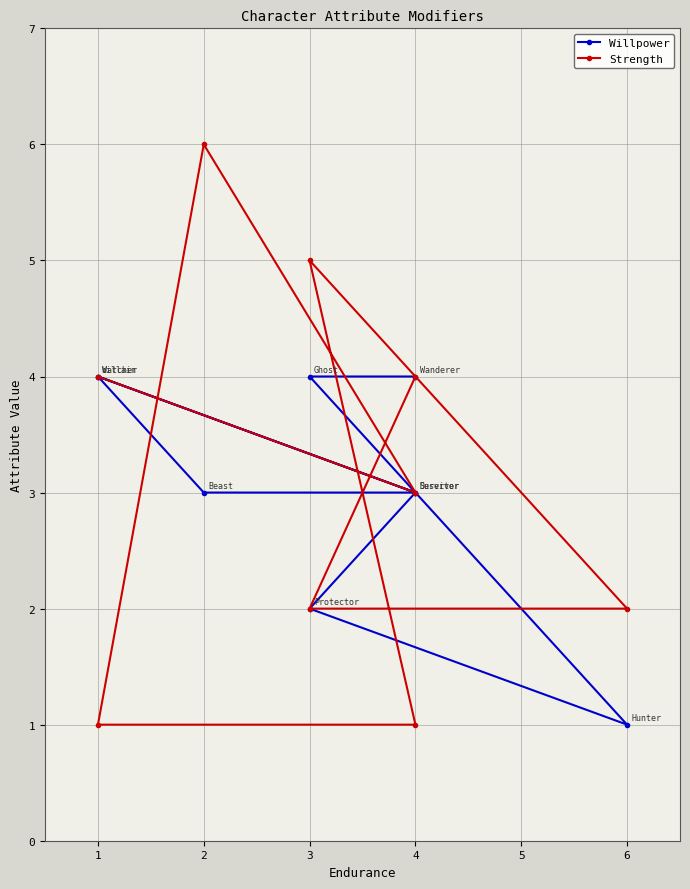

What is the difference between the Strength values at 6 and 1?

1